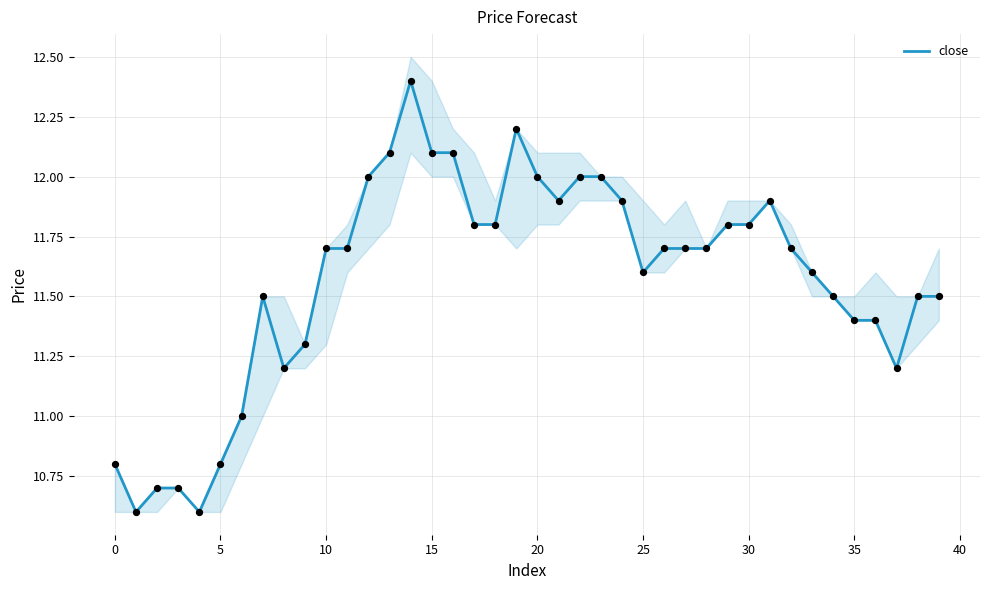

Which has a higher value, 11 or 25?

11